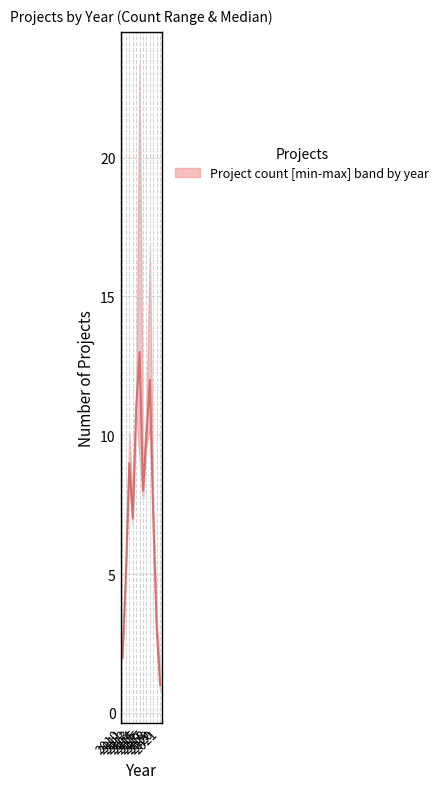

Which label corresponds to the smallest value in the chart?

2021